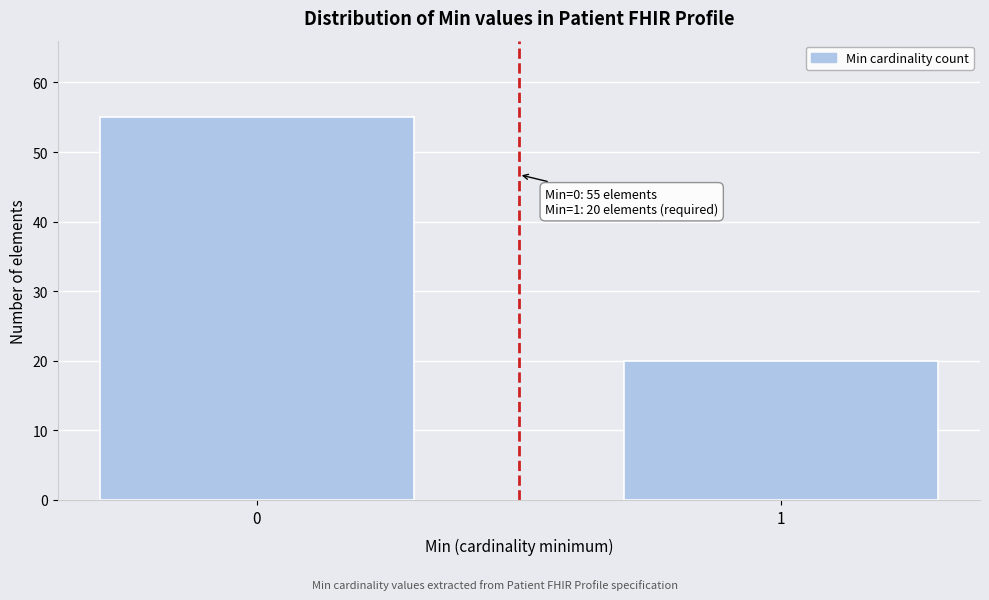

Reading left to right, extract all data points from this chart.

55	20